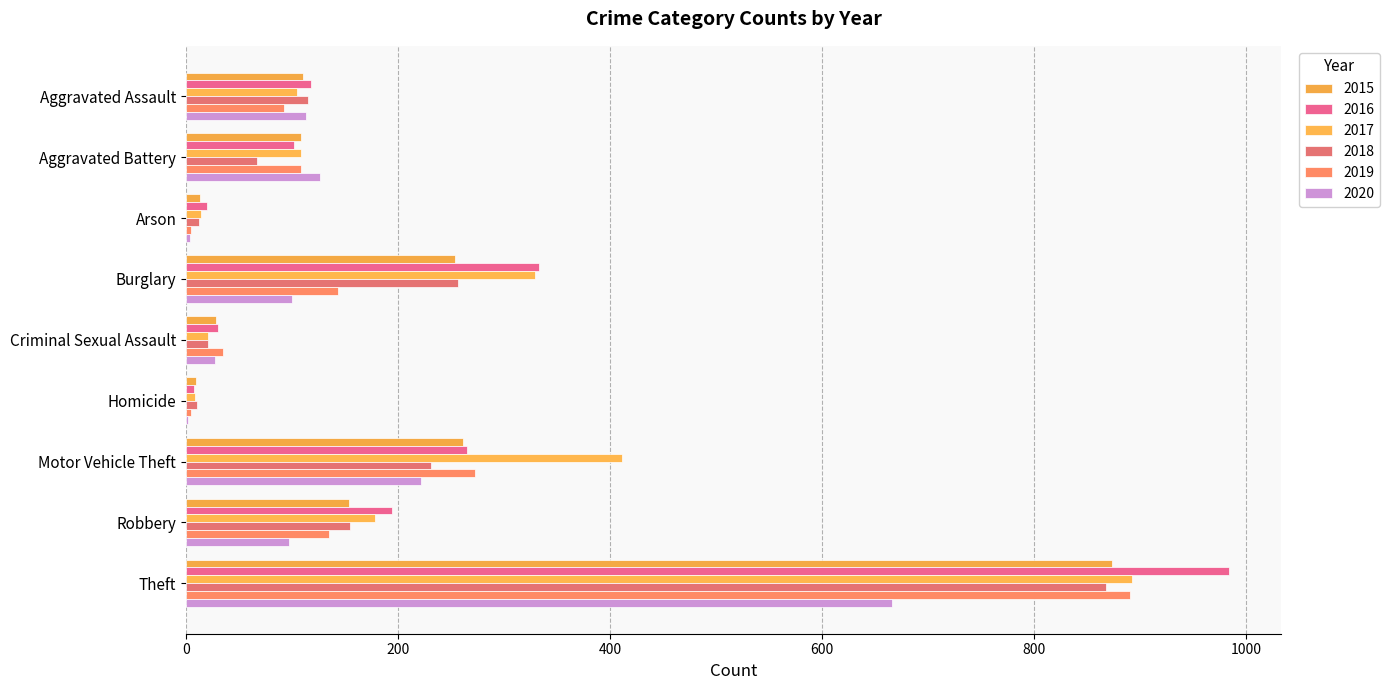

What is the label of the 7th bar from the left?

Motor Vehicle Theft